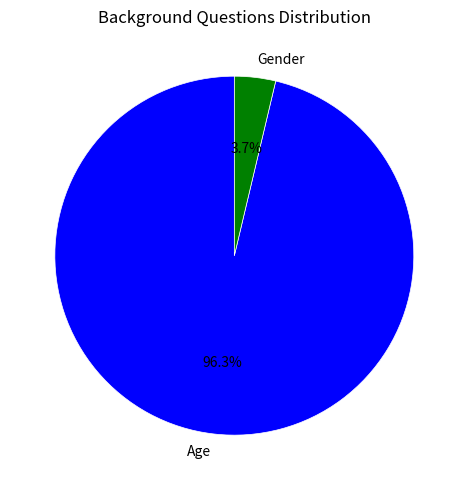

To the nearest percent, what is the difference between the Gender and Age slice percentages?

93%